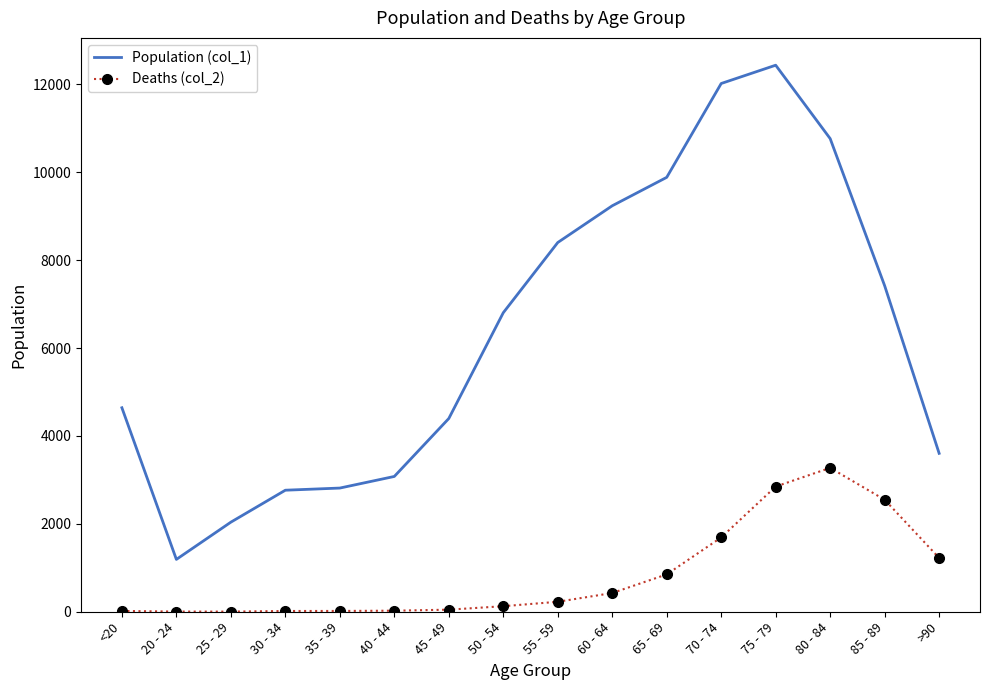

At which label is Population (col_1) closest to 6812?

50 - 54